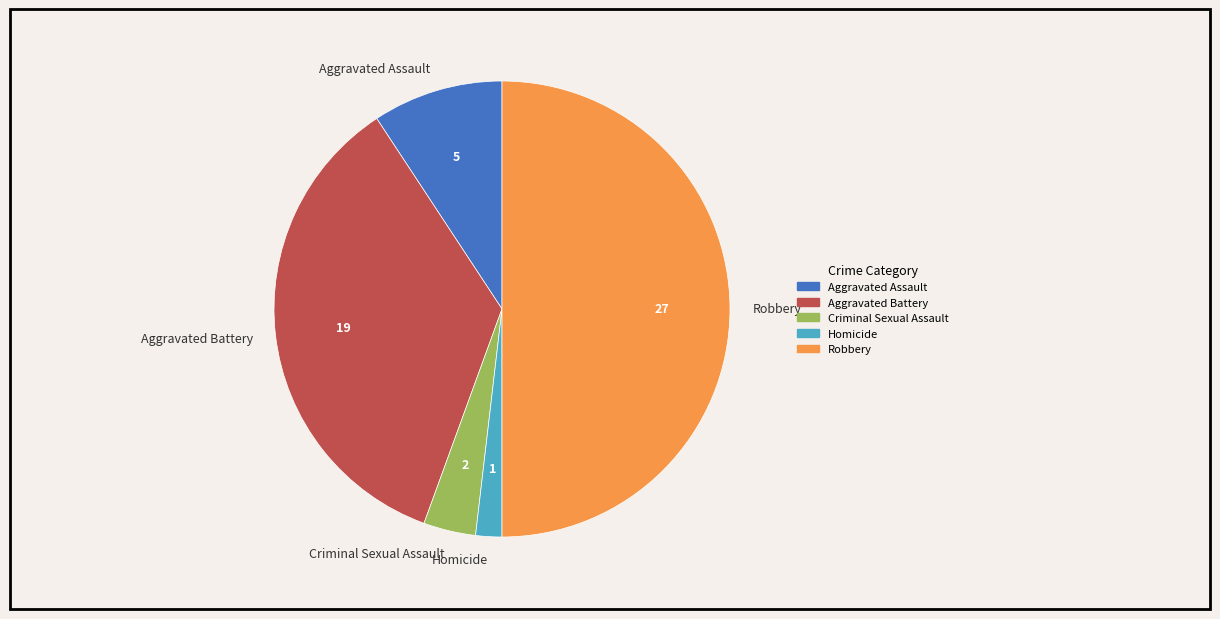

Combined, do Aggravated Assault and Robbery account for over 50%?

Yes